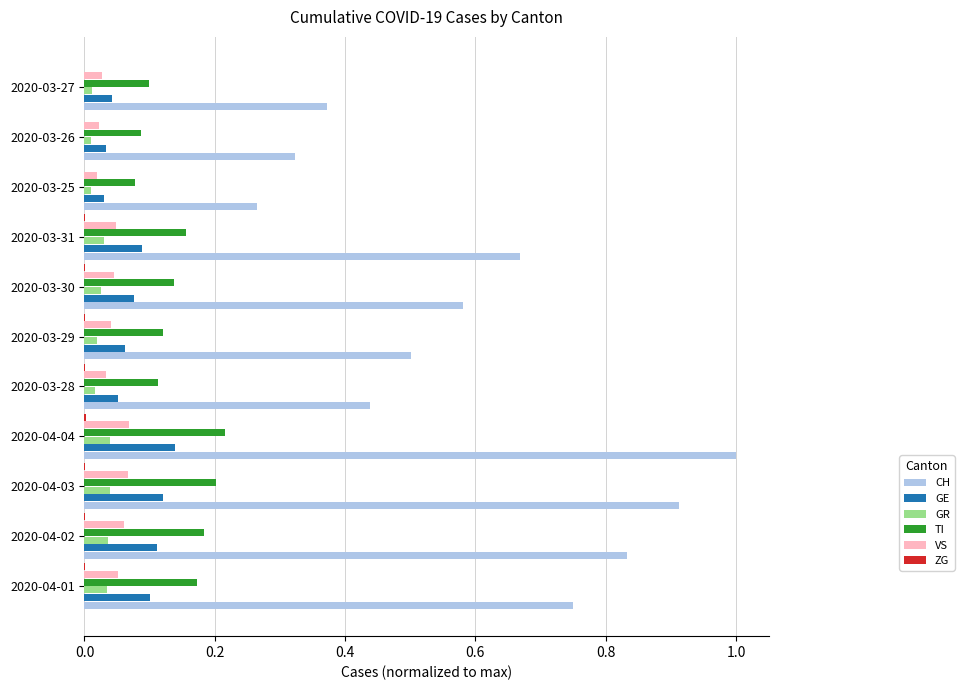

What is the maximum value shown in the chart?

1.0